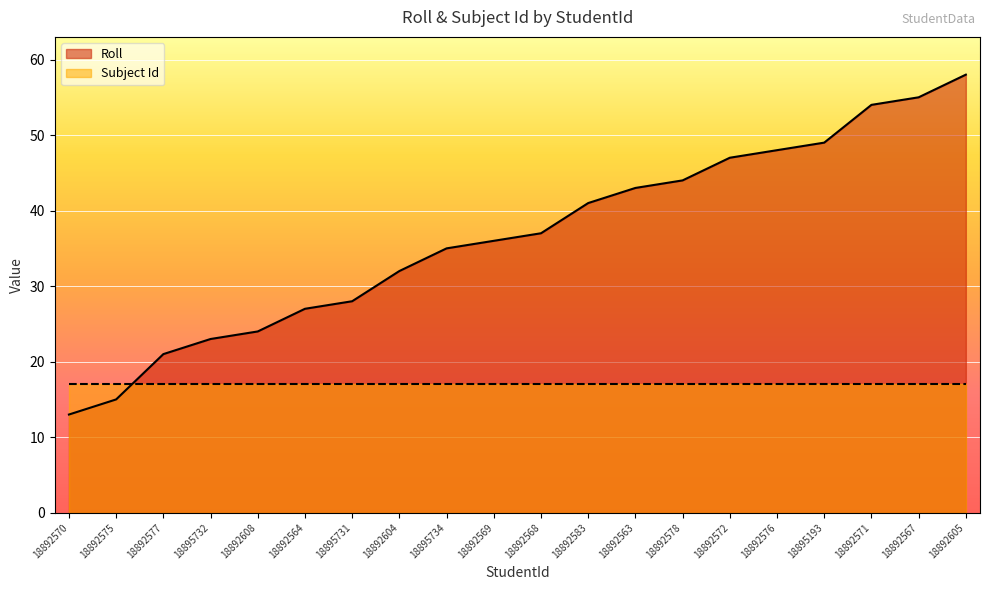

The value at 18892604 is 32. True or false?

True